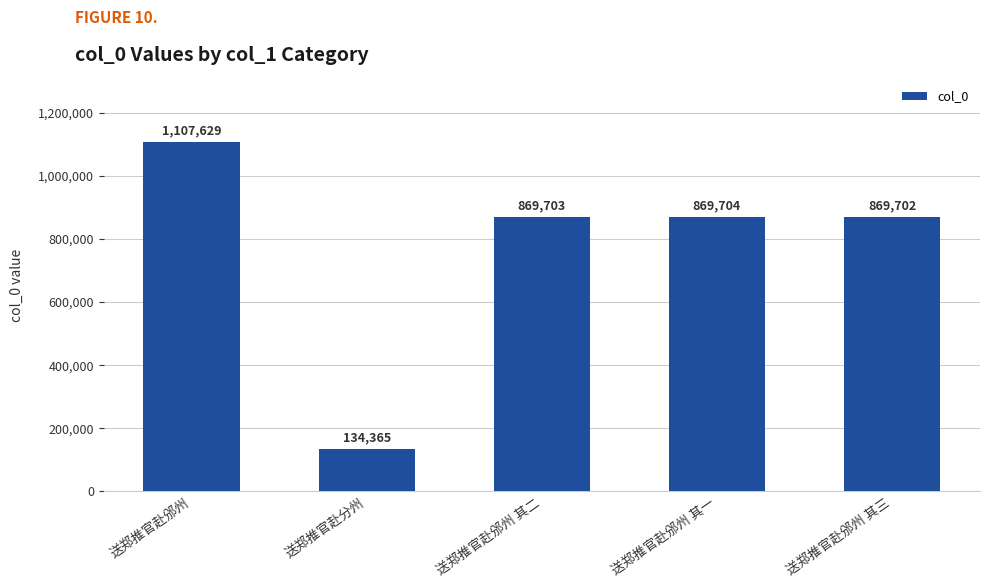

List the labels in order of value, smallest first.

送郑推官赴分州, 送郑推官赴邠州 其三, 送郑推官赴邠州 其二, 送郑推官赴邠州 其一, 送郑推官赴邠州